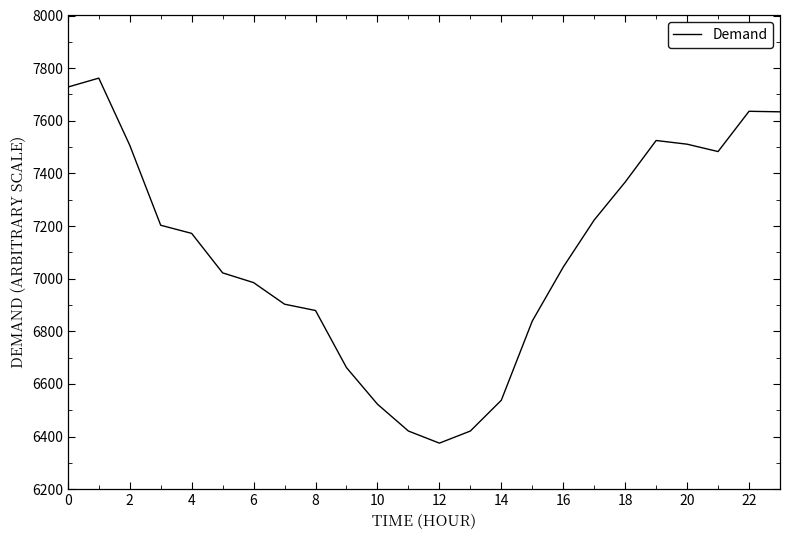

What is the difference between the maximum and minimum values?

1387